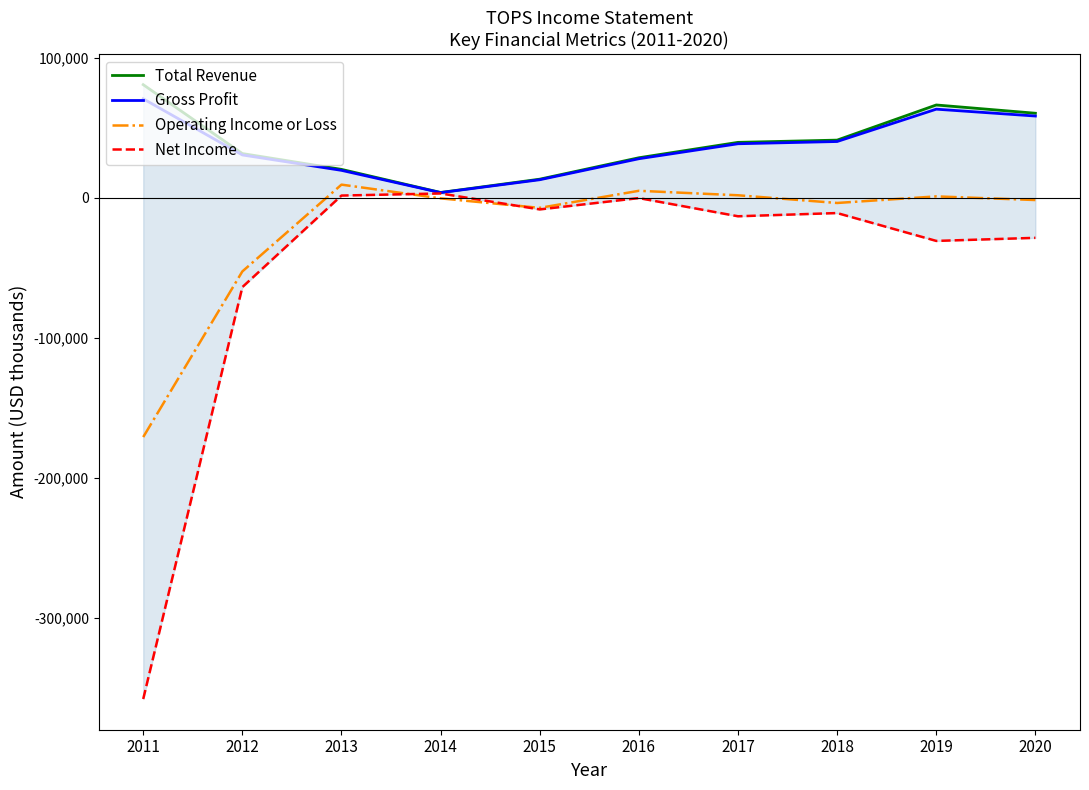

How many values in Operating Income or Loss are above zero?

4